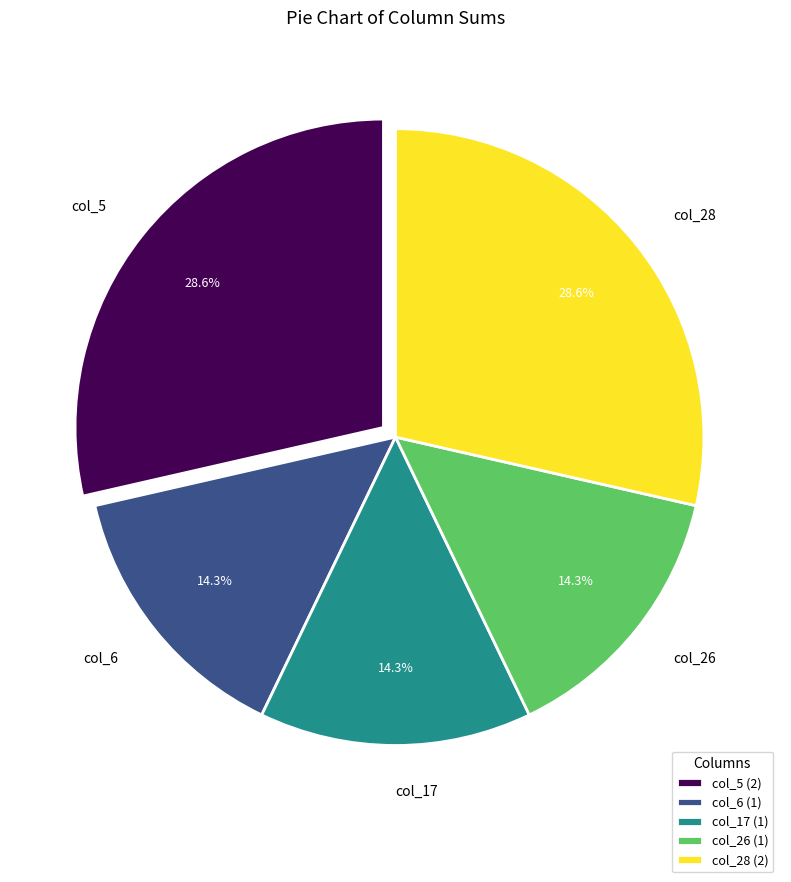

Combined, do col_6 and col_28 account for over 50%?

No